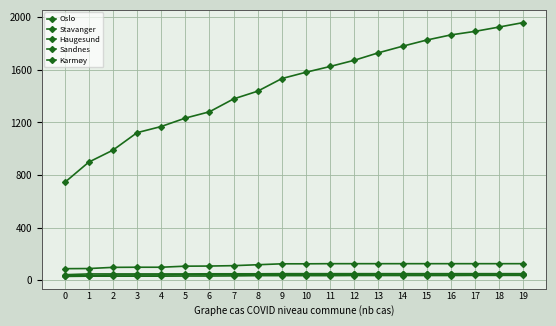

How many lines are shown in the chart?

5